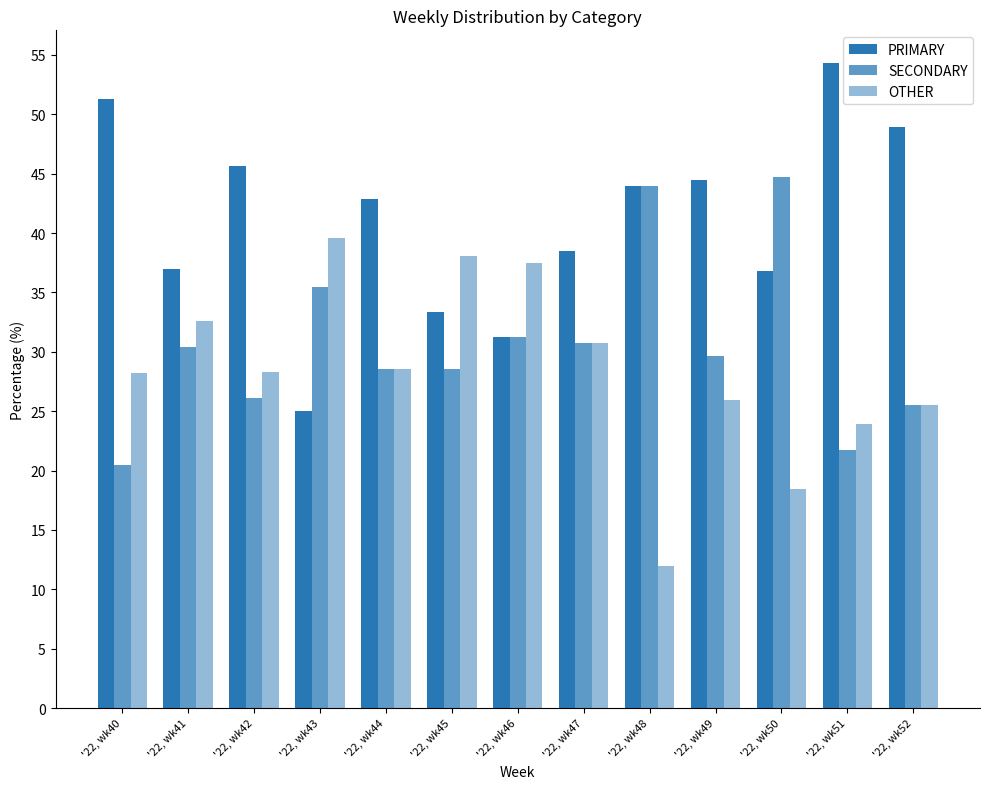

What is the sum of the PRIMARY values at '22, wk50 and '22, wk46?

68.1